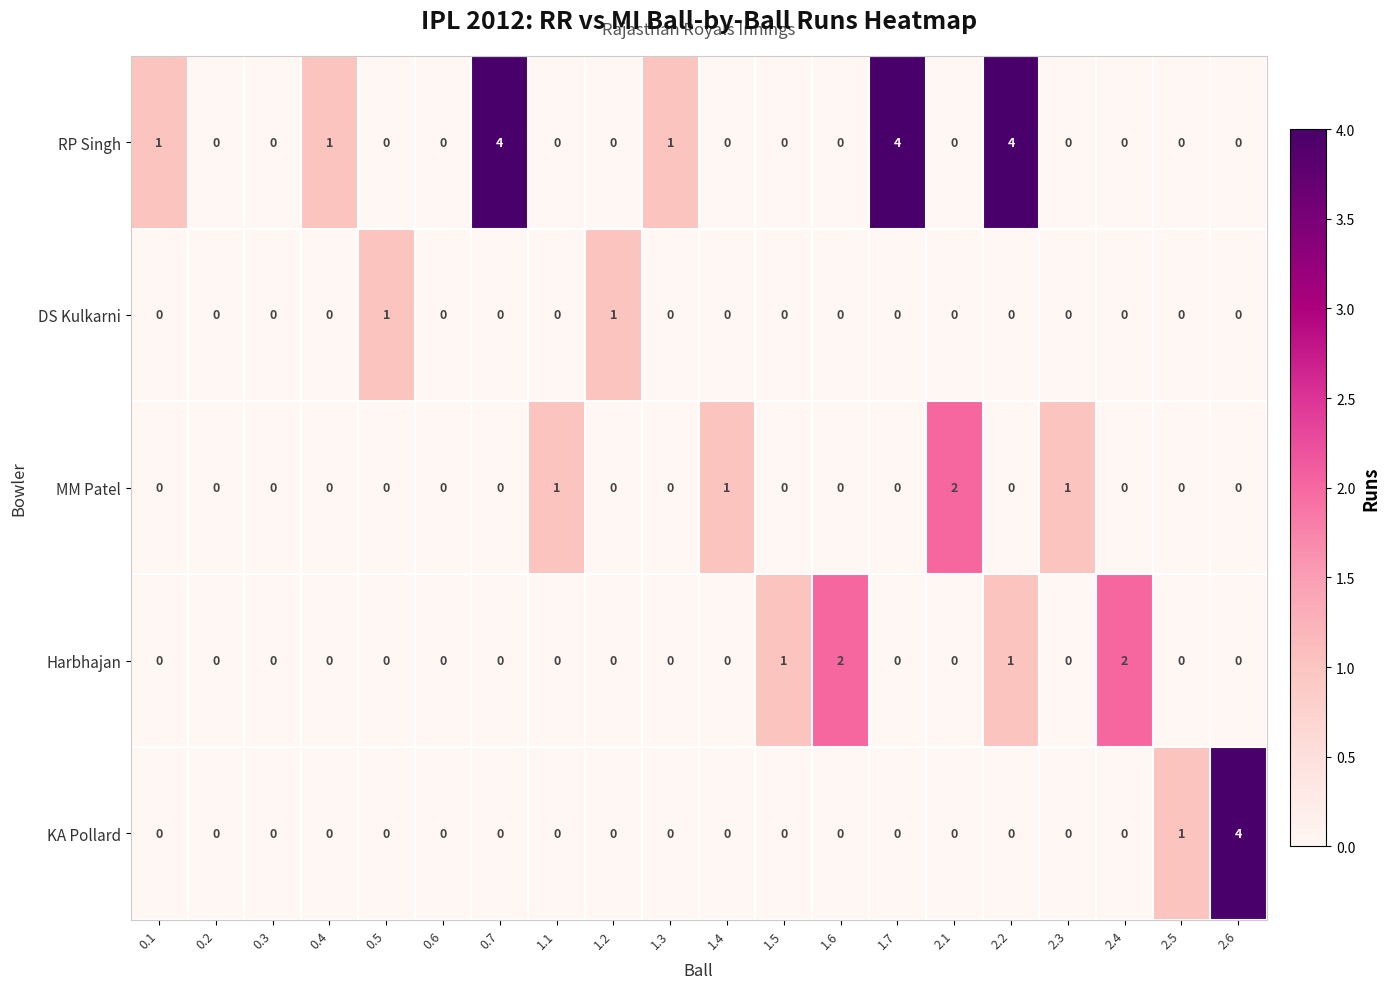

True or false: MM Patel has a value of 2 at 1.1.

False